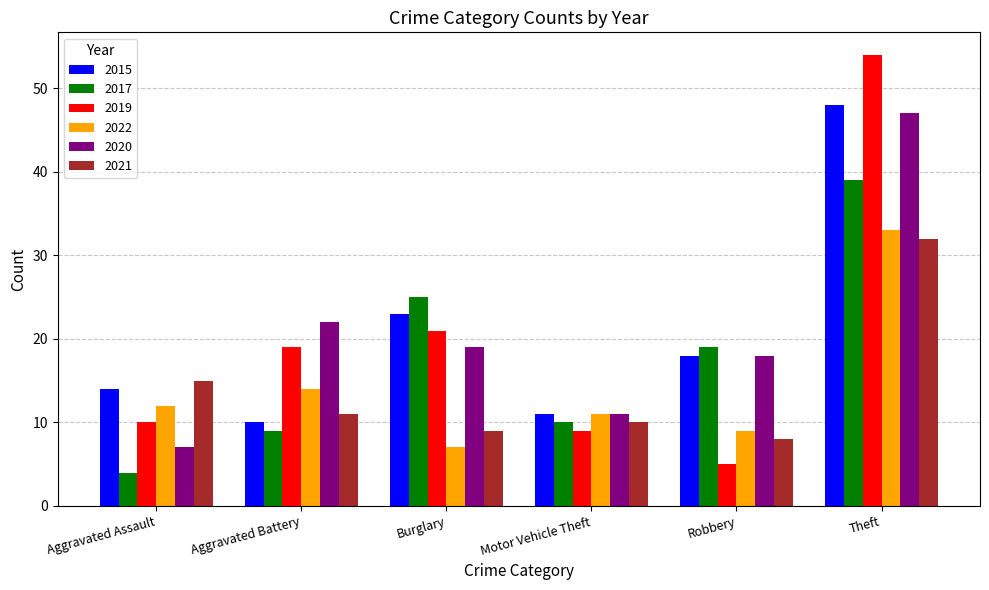

At which category does the chart reach its minimum across all series?

Aggravated Assault